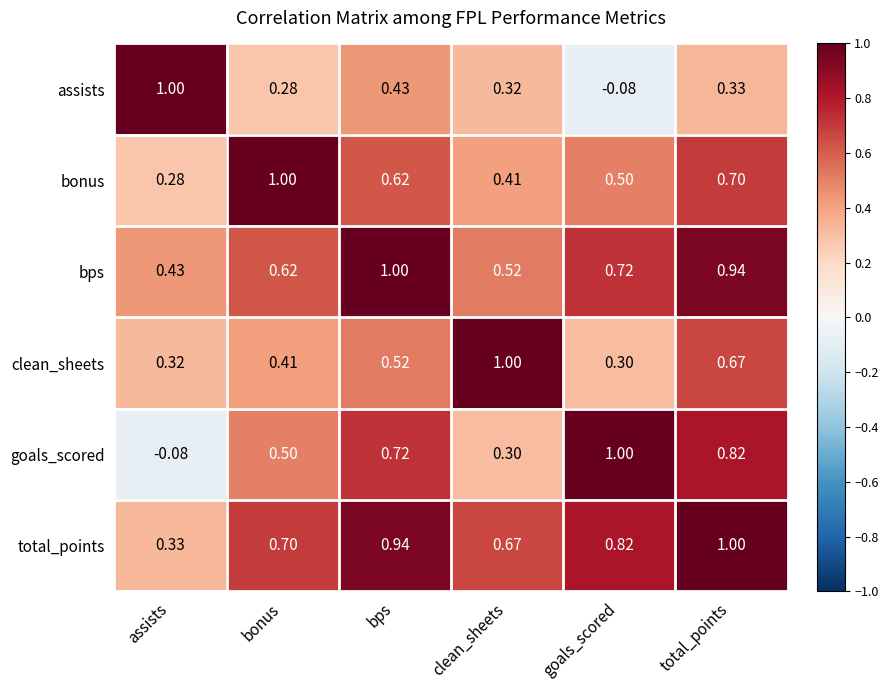

Between clean_sheets and total_points, which series saw the biggest shift?

goals_scored